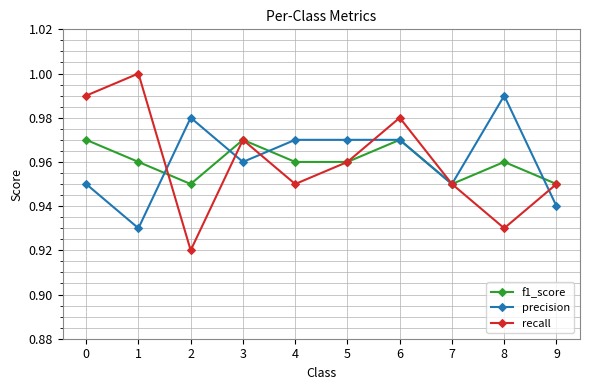

Rank the series at 0 from lowest to highest value.

precision, f1_score, recall